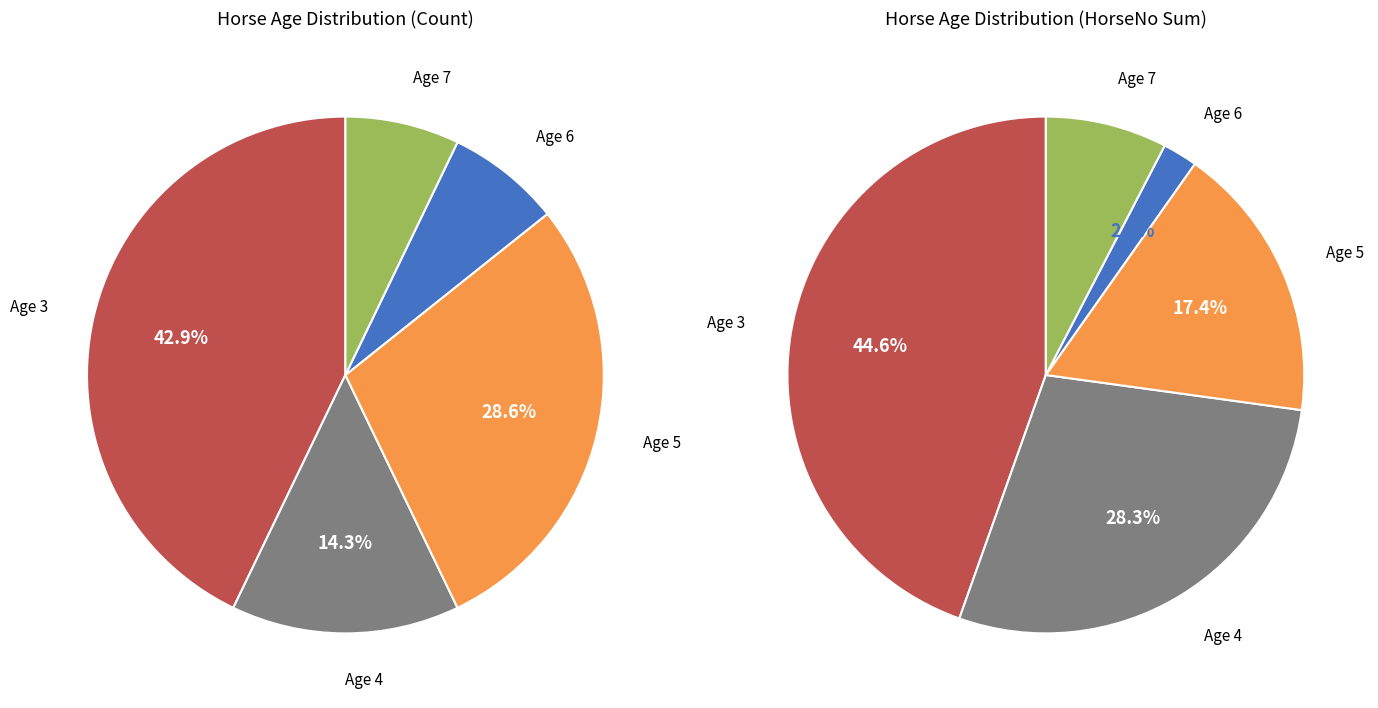

Between Age 6 and Age 5, which is larger?

Age 5